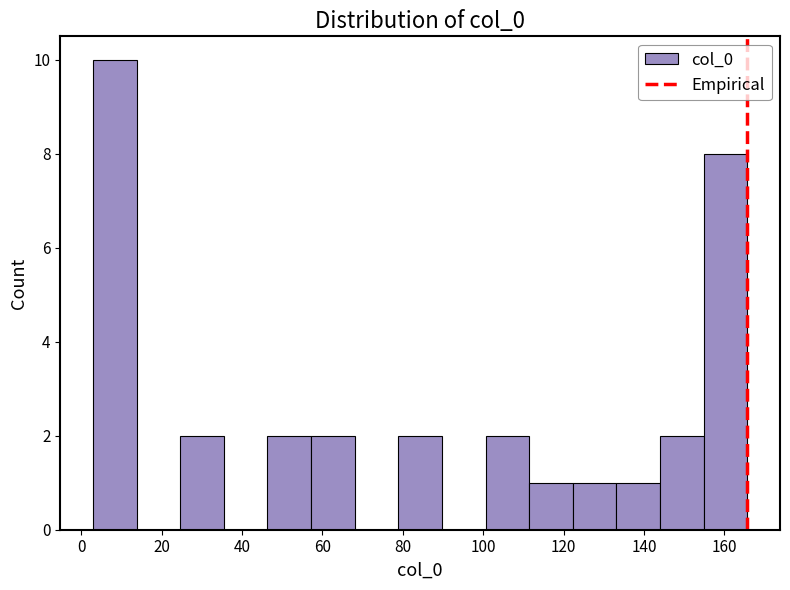

How tall is the bar that spans 2 to 14 on the x-axis? Neither the bar edges nor the heights are printed on the chart, so give them approximately, as read against the axes.

10